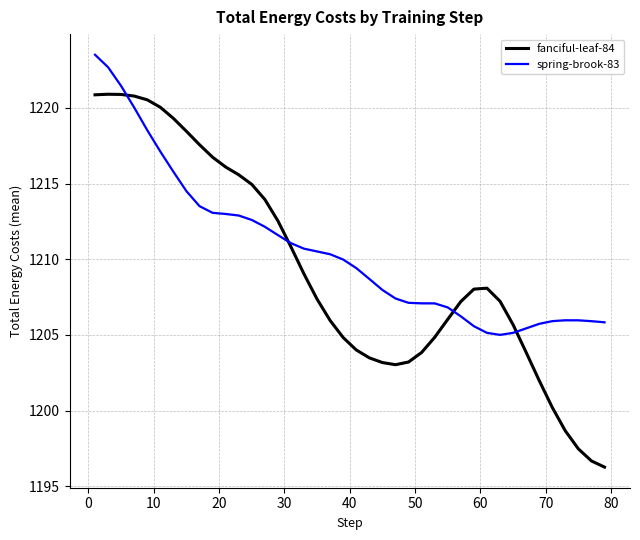

Which series has the largest range (max minus min)?

fanciful-leaf-84